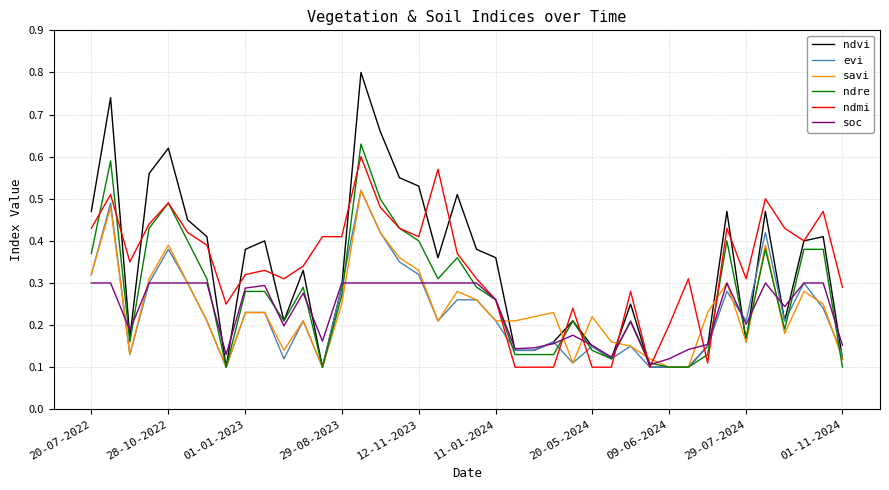

What is the greatest value displayed?

0.8